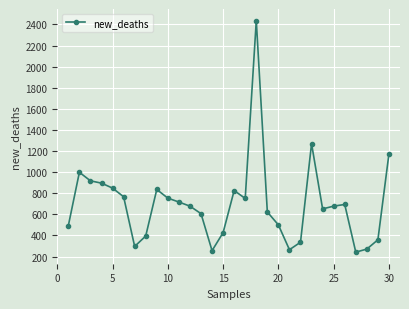

What is the difference between the maximum and minimum values?

2195